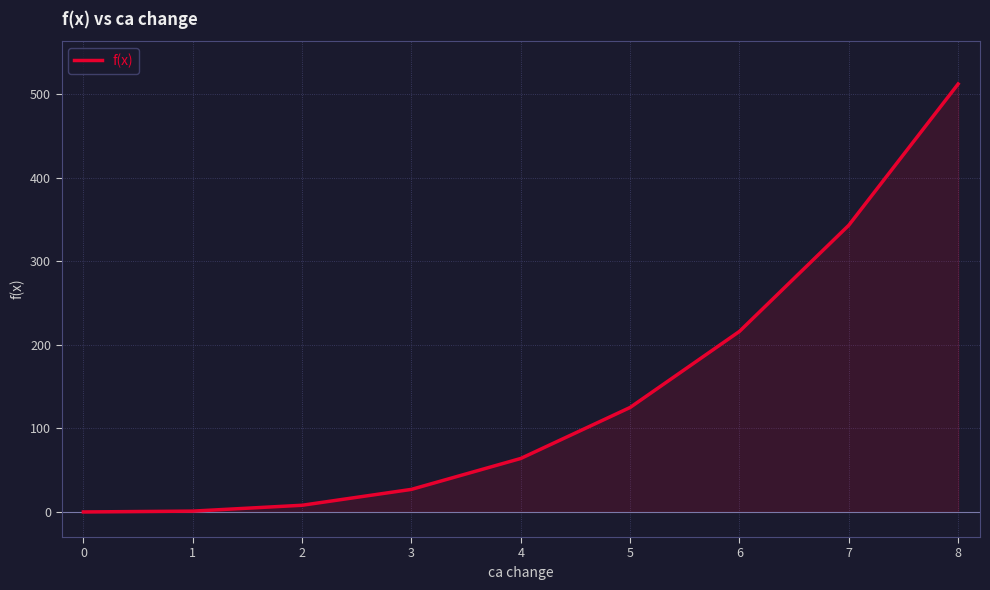

The value at 8 is 512. True or false?

True